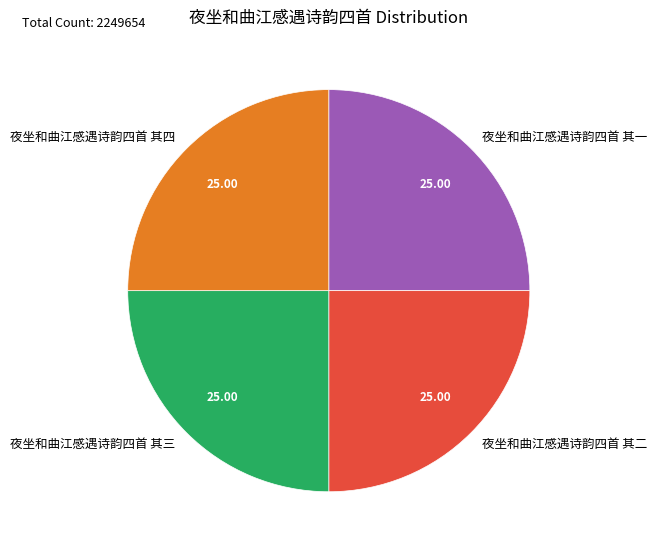

Does 夜坐和曲江感遇诗韵四首 其二 account for over 50% of the chart?

No